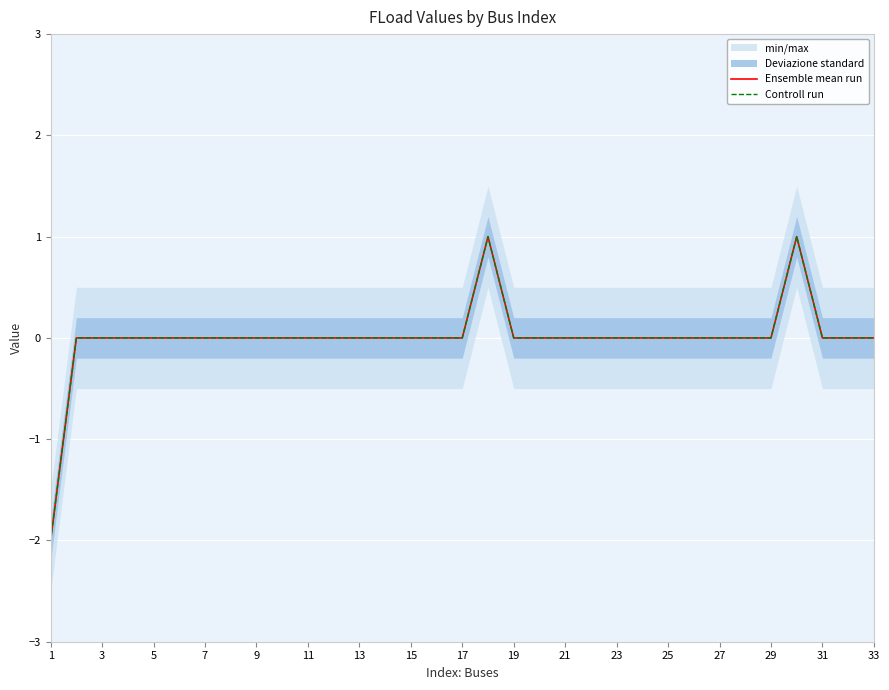

How many values in Ensemble mean run are above zero?

2